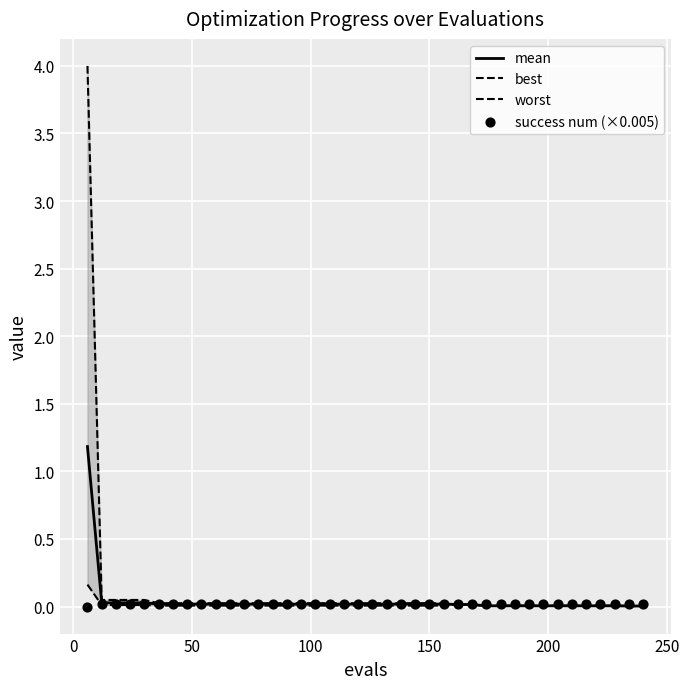

At how many categories does at least one series exceed 0?

40